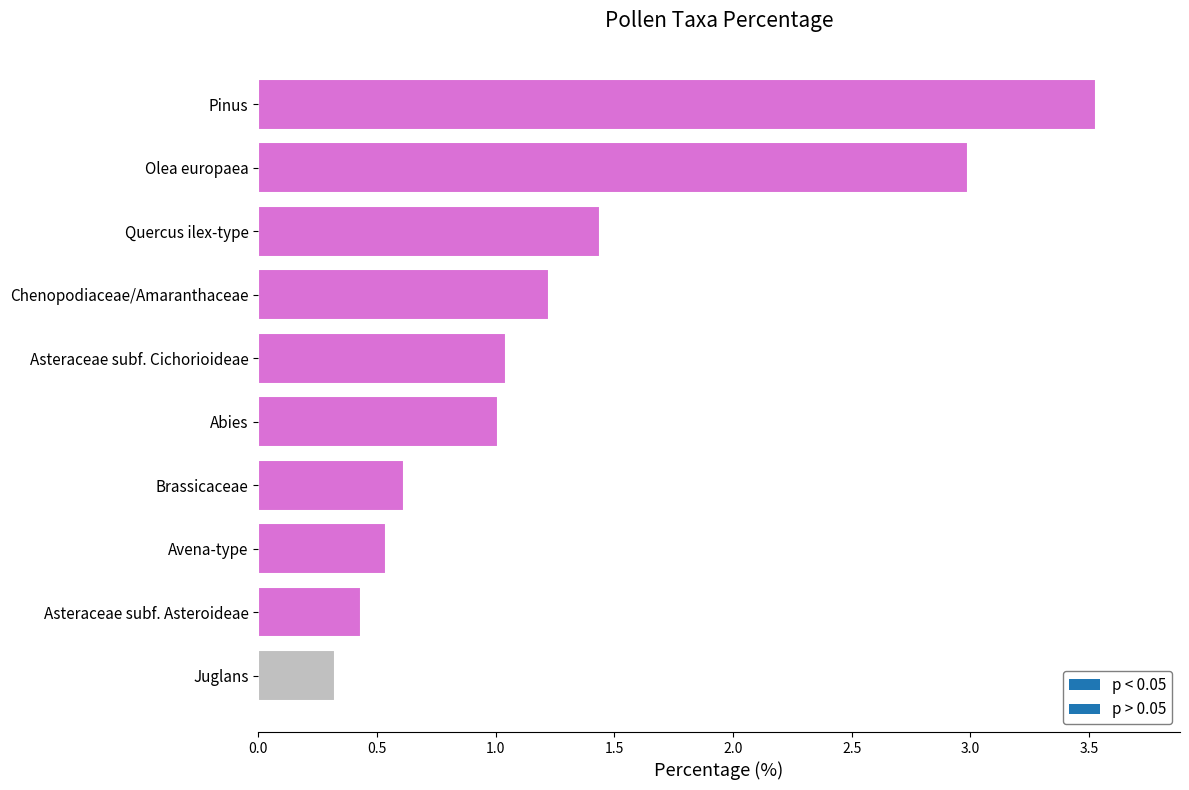

What is the label of the 8th bar from the bottom?

Quercus ilex-type